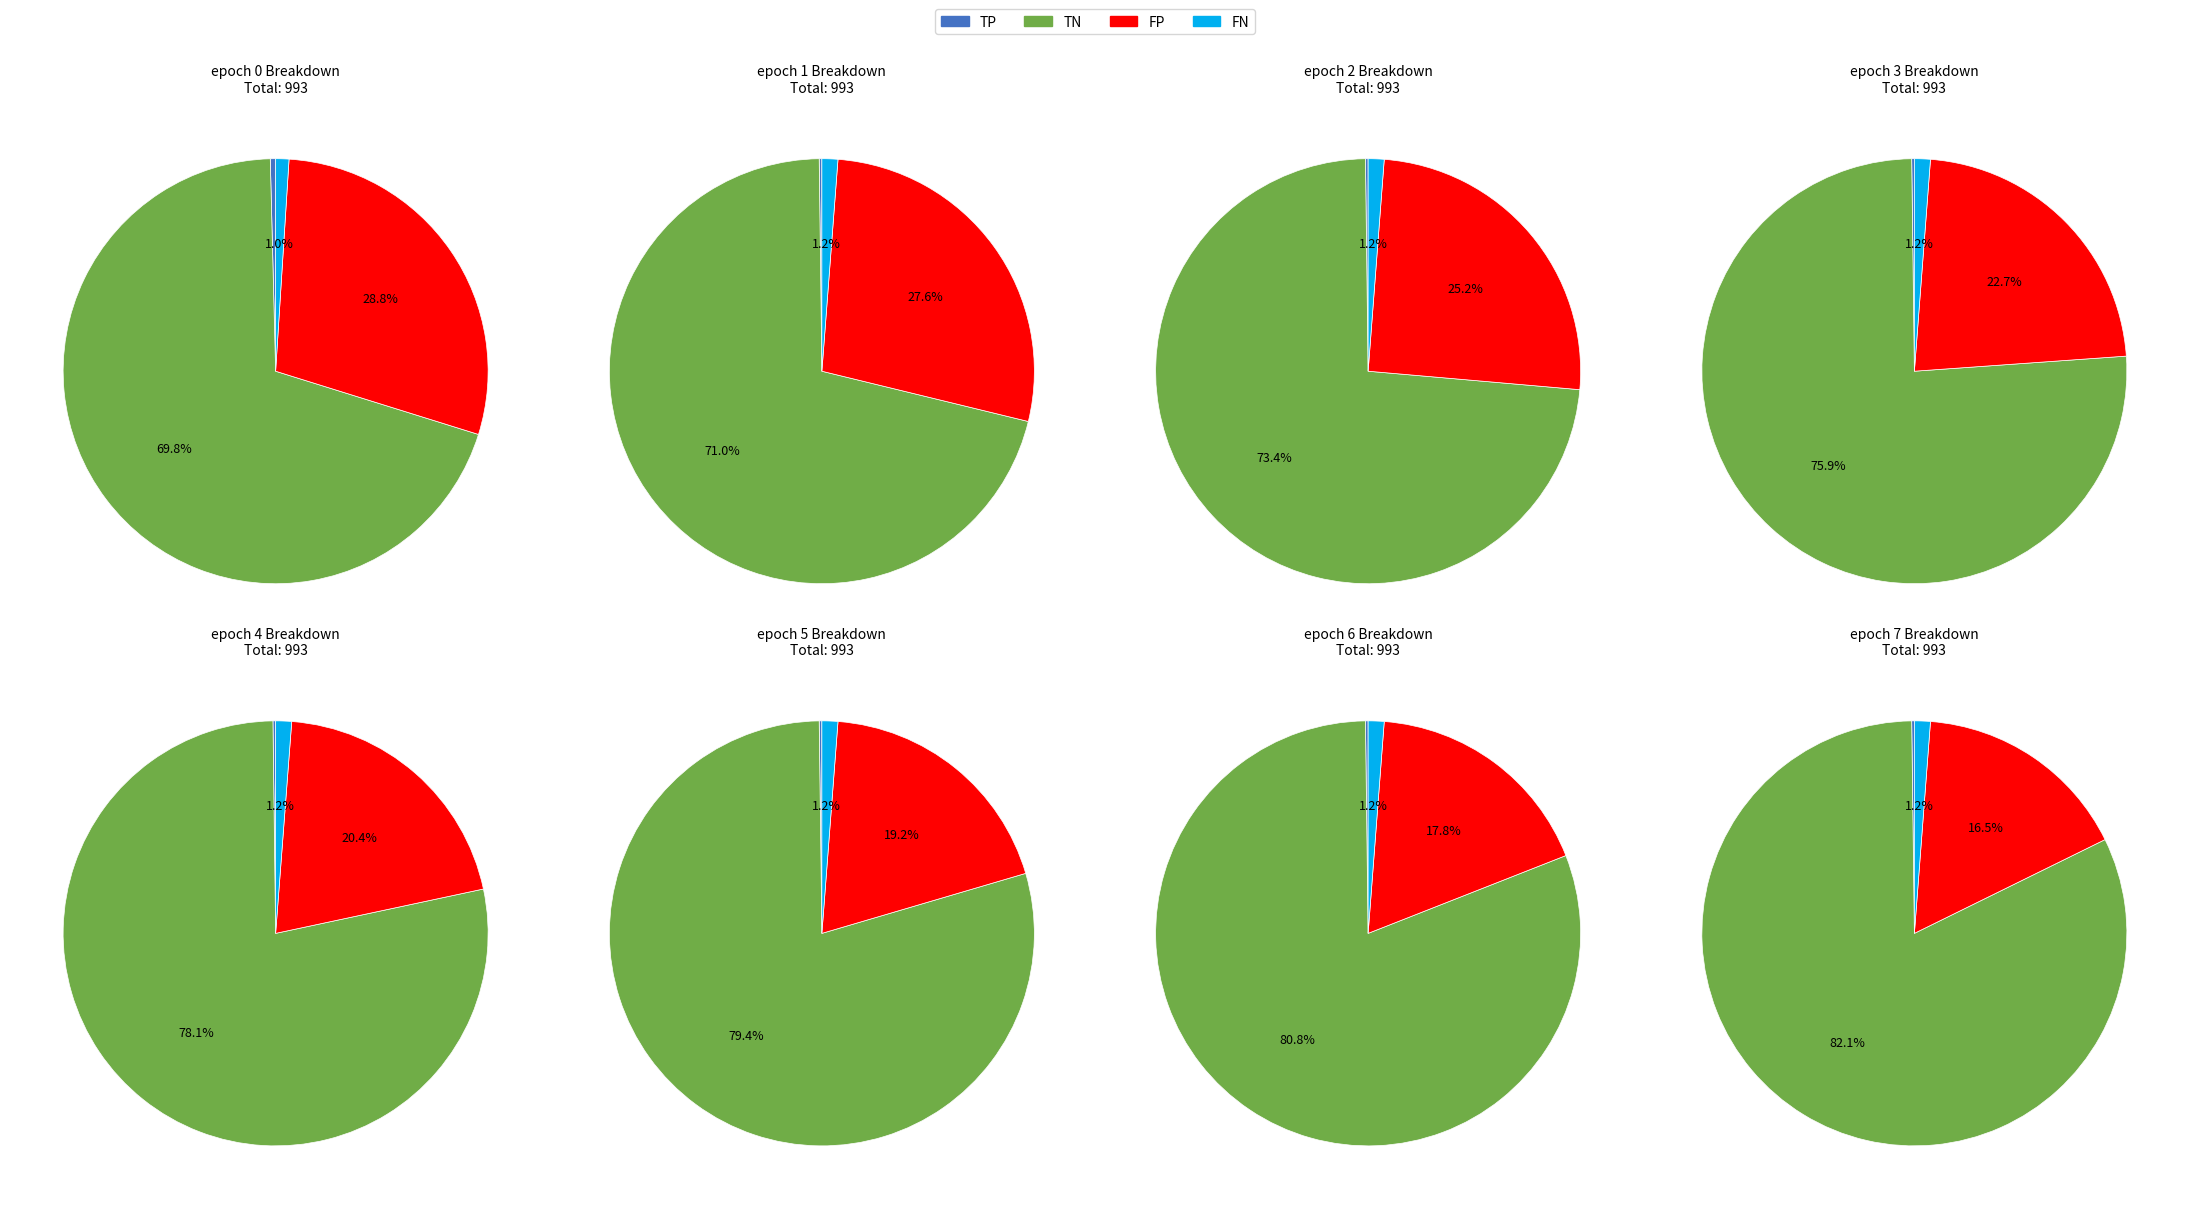

Which series has the largest range (max minus min)?

TN